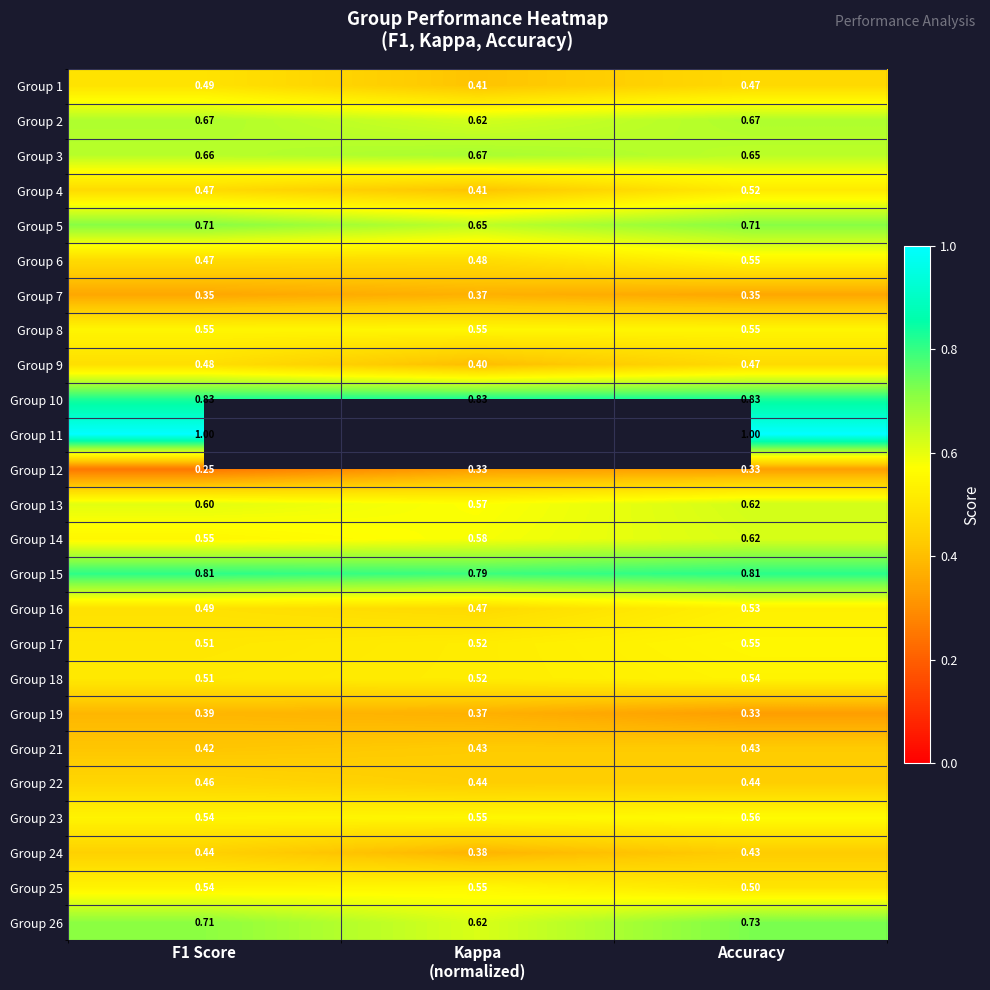

At which category is the sum across all series the highest?

Accuracy